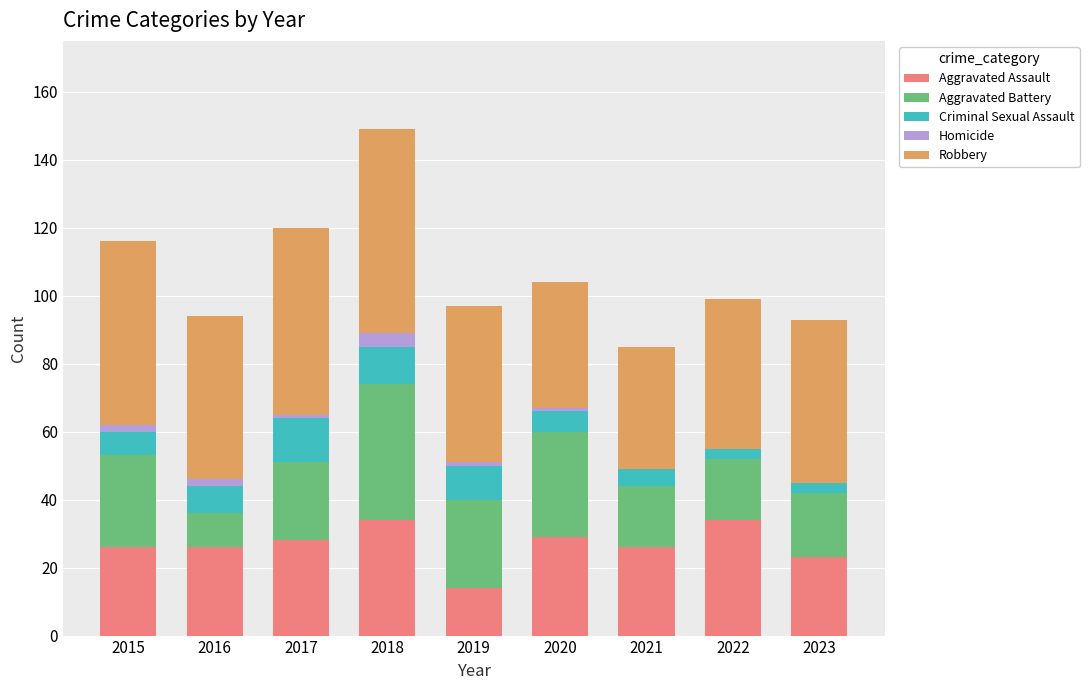

The value of Aggravated Assault at 2015 is 26. True or false?

True